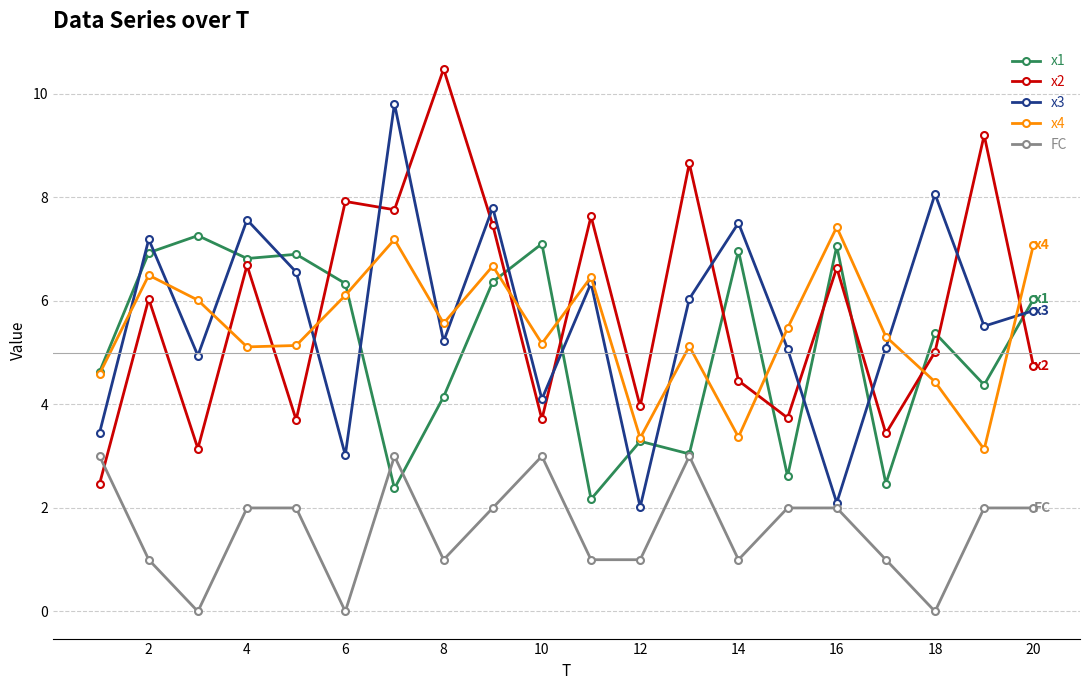

Does the chart display data point markers on the line(s)?

Yes